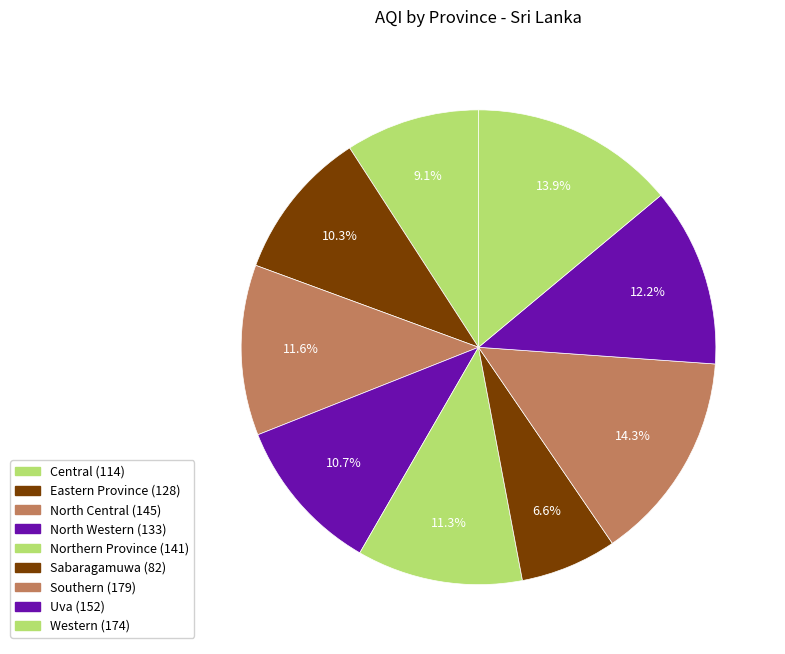

How many segments does this pie chart have?

9